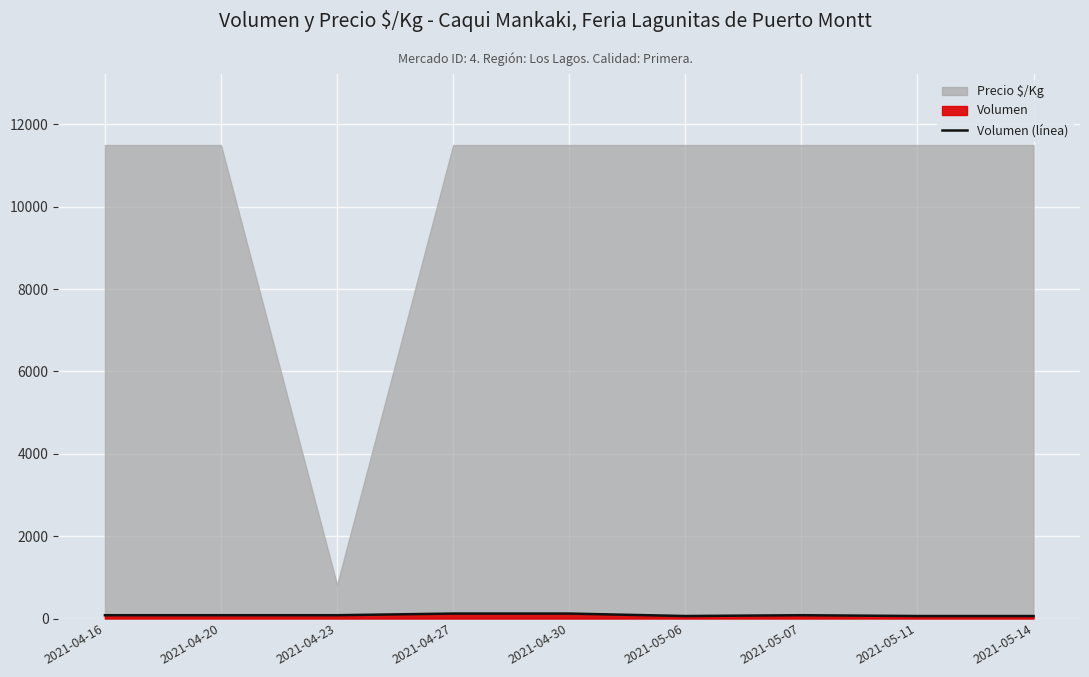

Where does the data first go above 80?

2021-04-27